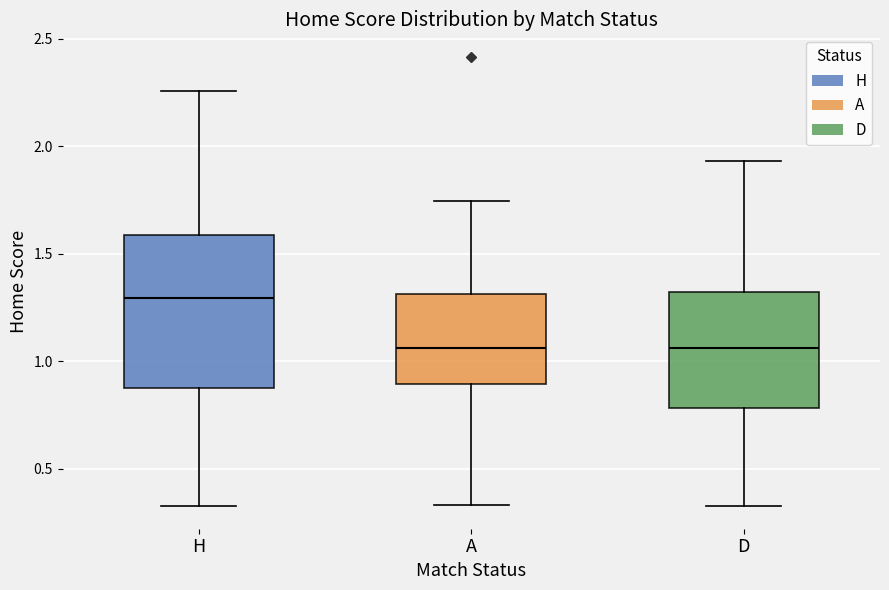

Which box is the tallest, from its lower edge to its upper edge?

H